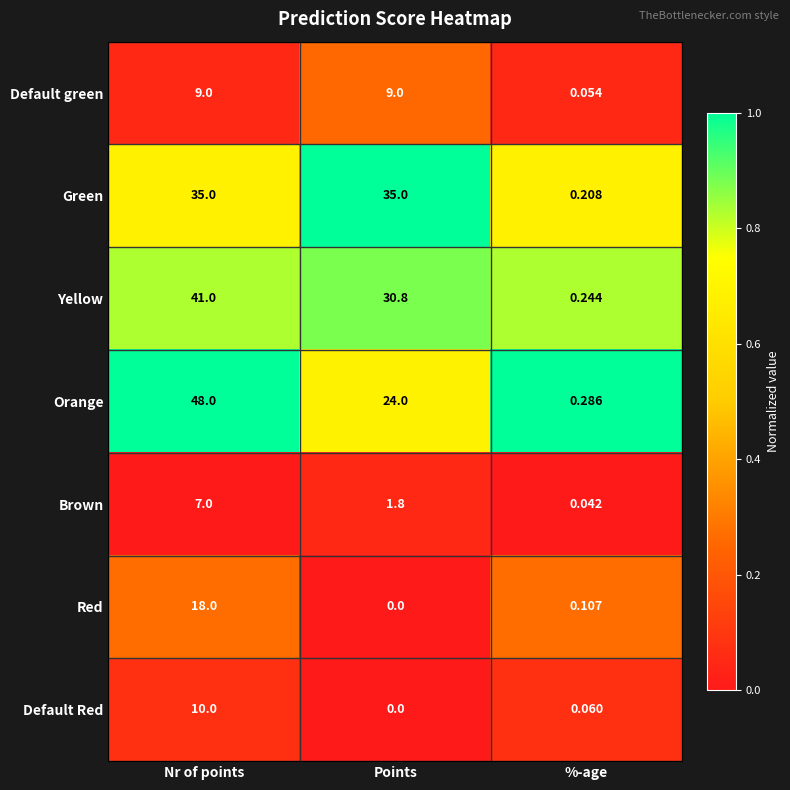

Which category has the highest value across all series?

Nr of points